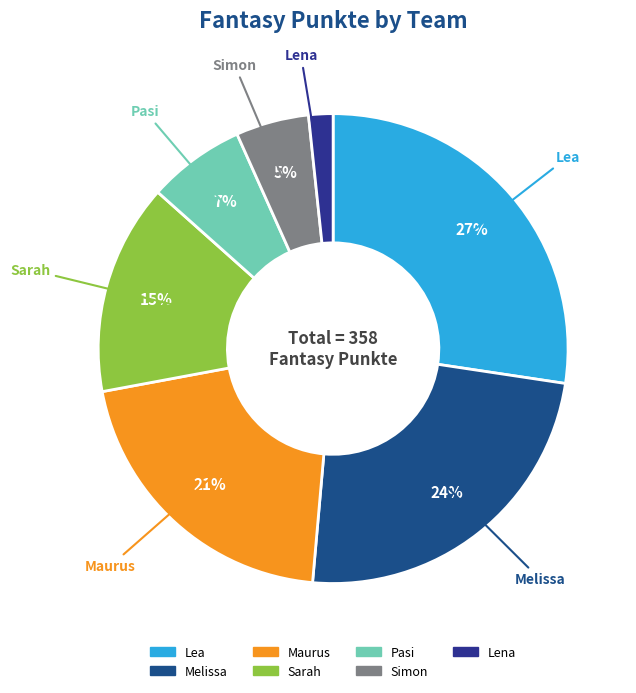

What is the ratio of the value at Sarah to the value at Melissa?

0.6